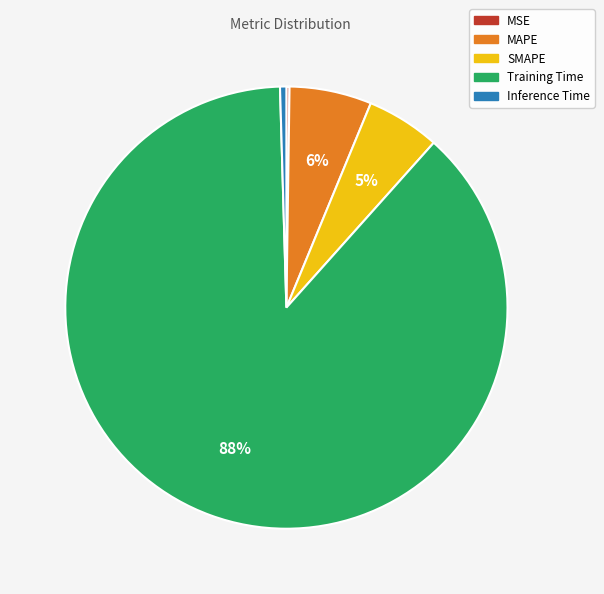

To the nearest percent, what portion does MAPE represent?

6%